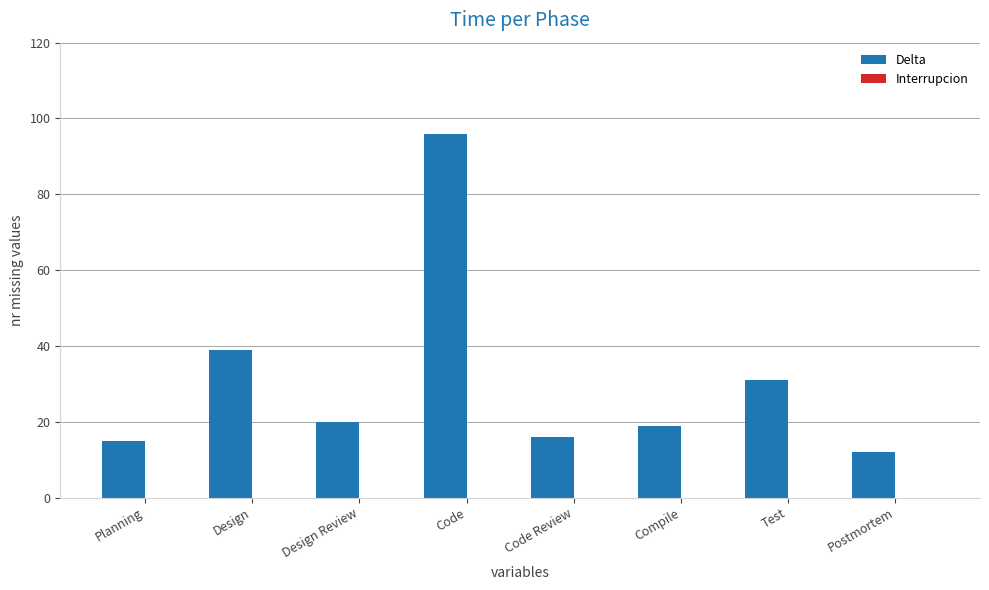

What is the average value?

31